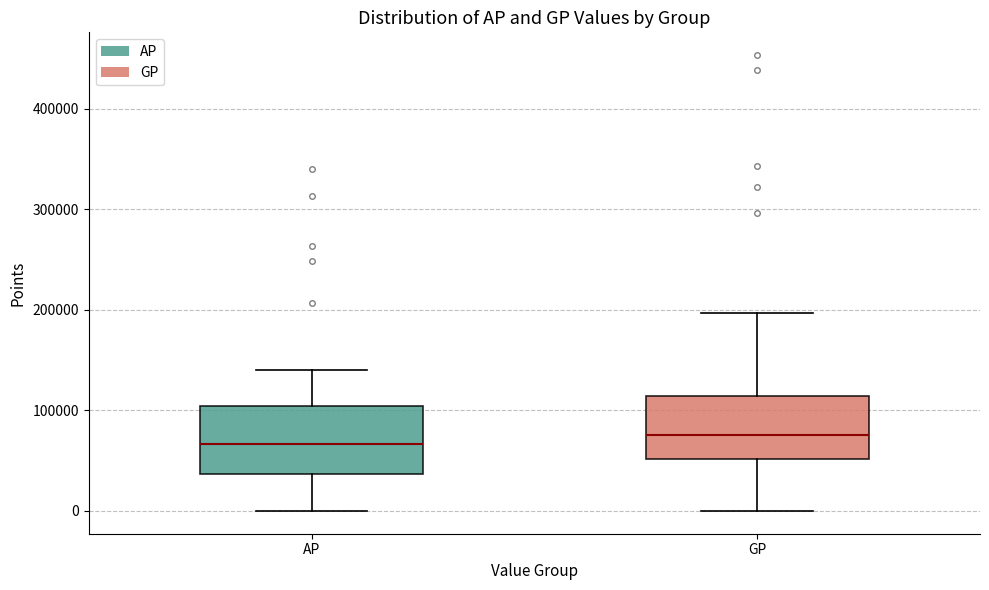

Reading left to right, transcribe this box plot: for each box, give where its median line is, the range the box spans, and where its two whiskers end, as read against the y-axis. The values are not printed on the chart, so give them approximately, as read against the axis.

AP: median 70000, box 40000 to 100000, whiskers 0 to 140000
GP: median 80000, box 50000 to 110000, whiskers 0 to 200000